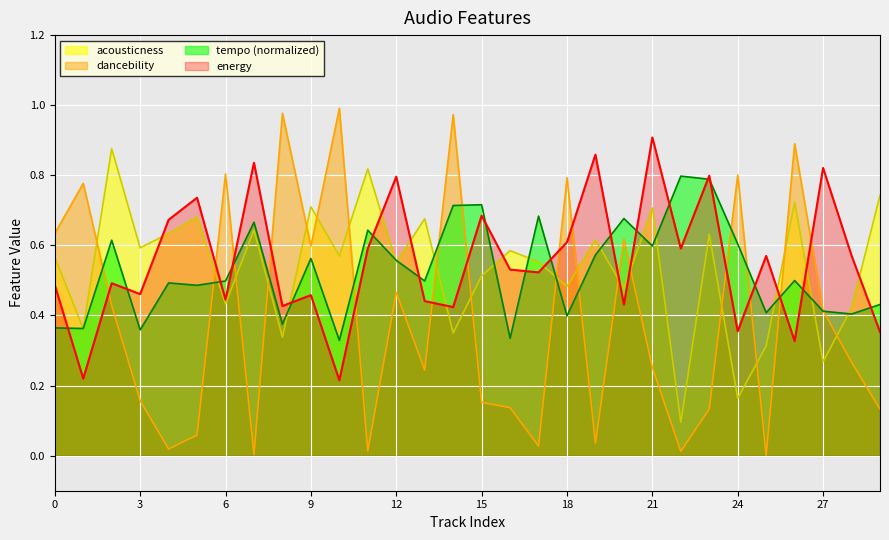

At which label does tempo_norm reach its peak?

22